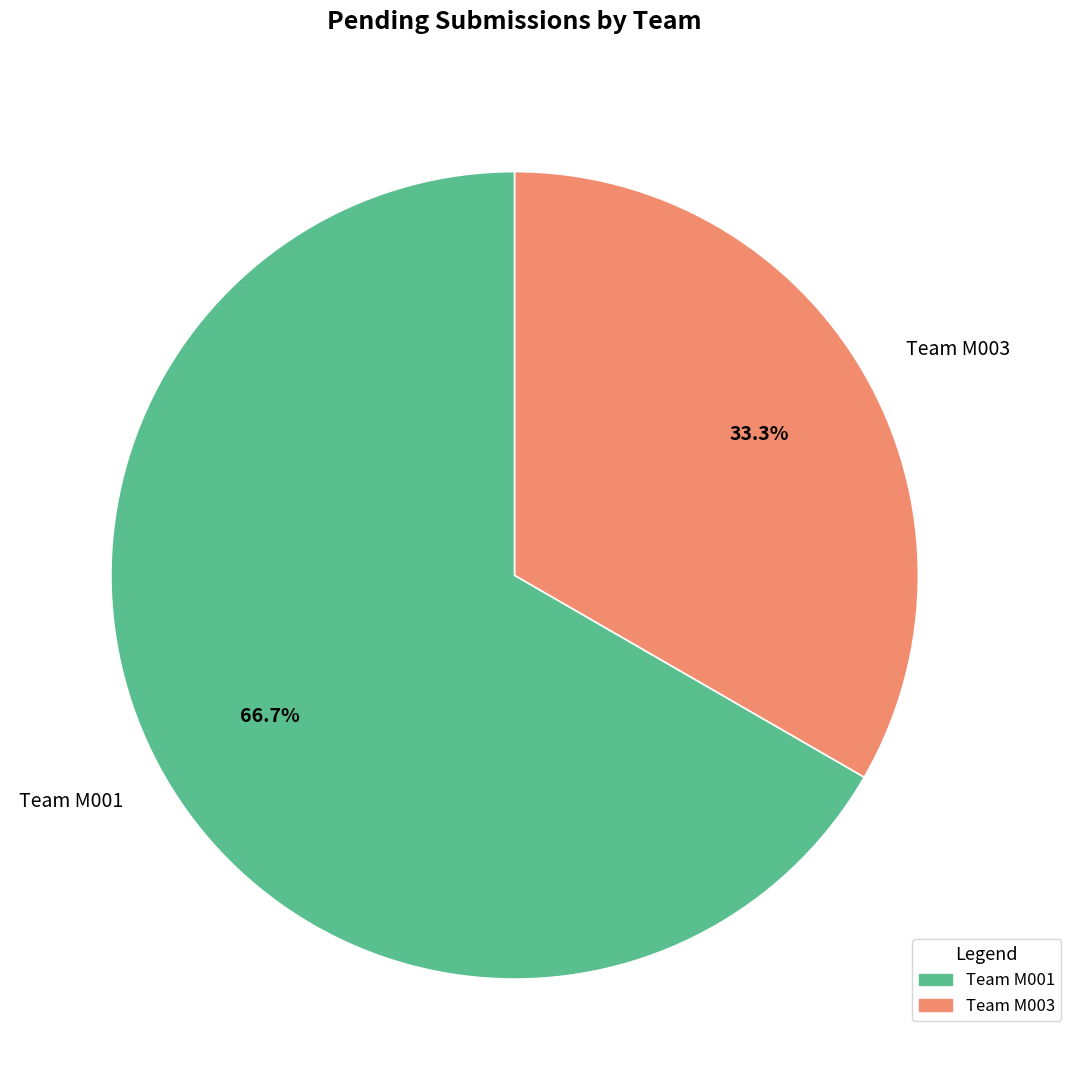

Count the number of slices in the pie.

2